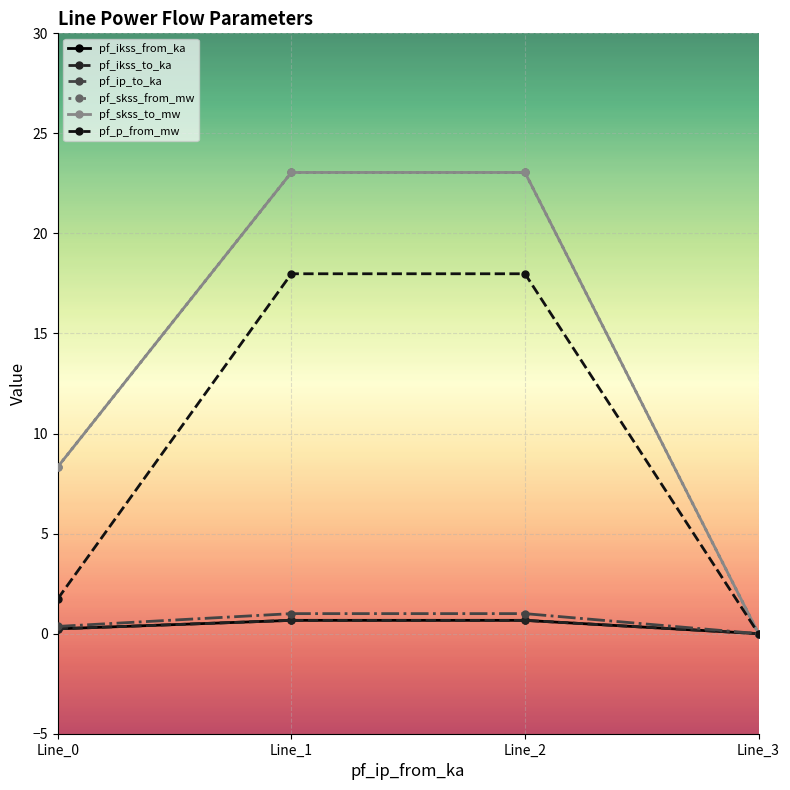

Is this an area chart (filled region under the line)?

No